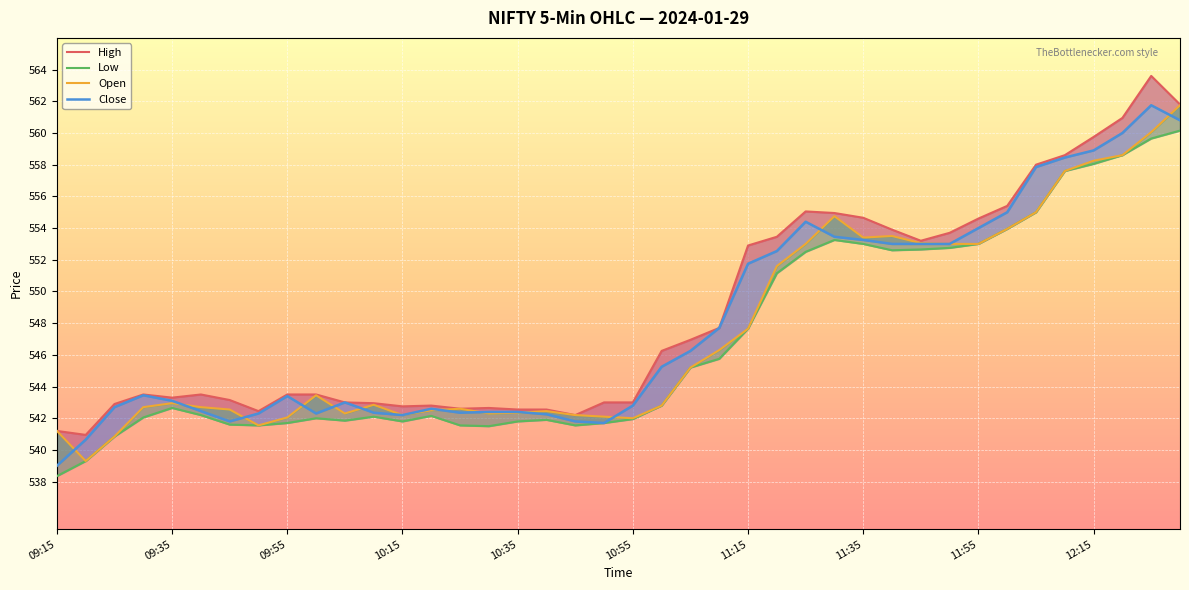

What is the difference between the maximum and minimum values in the Open series?

22.5